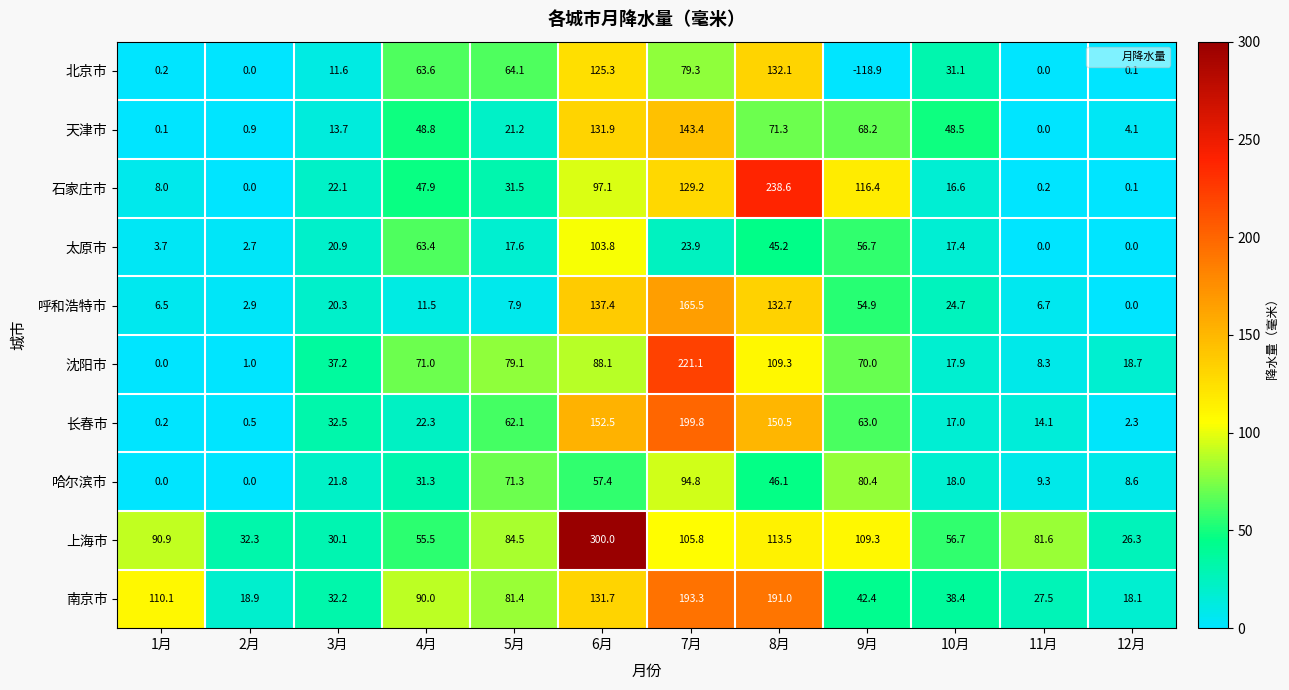

At which category does the chart reach its peak across all series?

6月